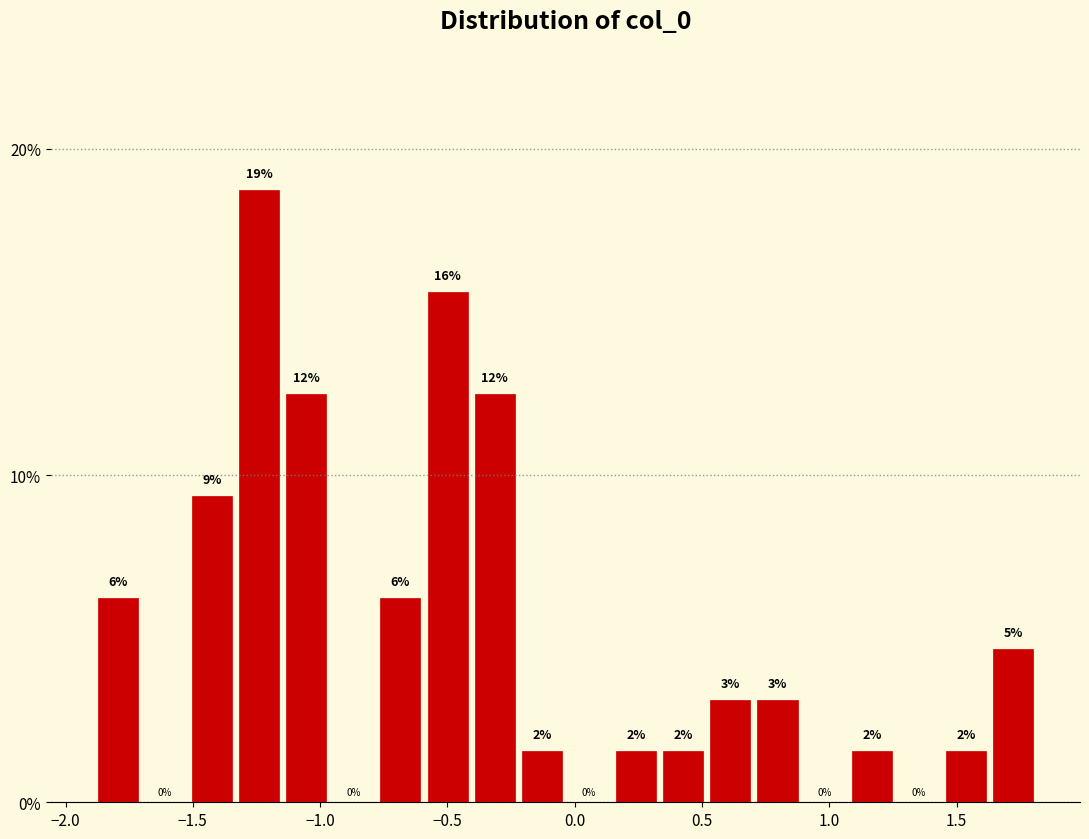

Around what value on the x-axis is the tallest bar? Give the approximate position of its centre, as read against the axis.

-1.25